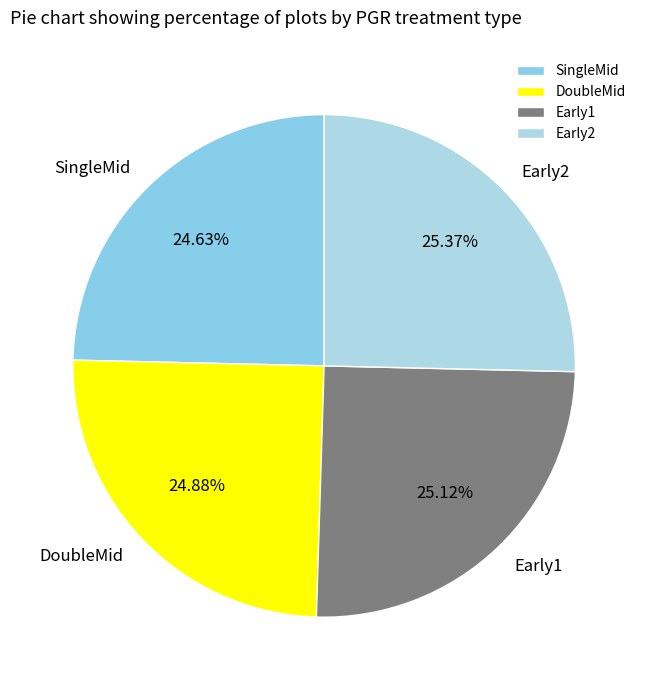

What percentage is the Early2 slice, to the nearest percent?

25%